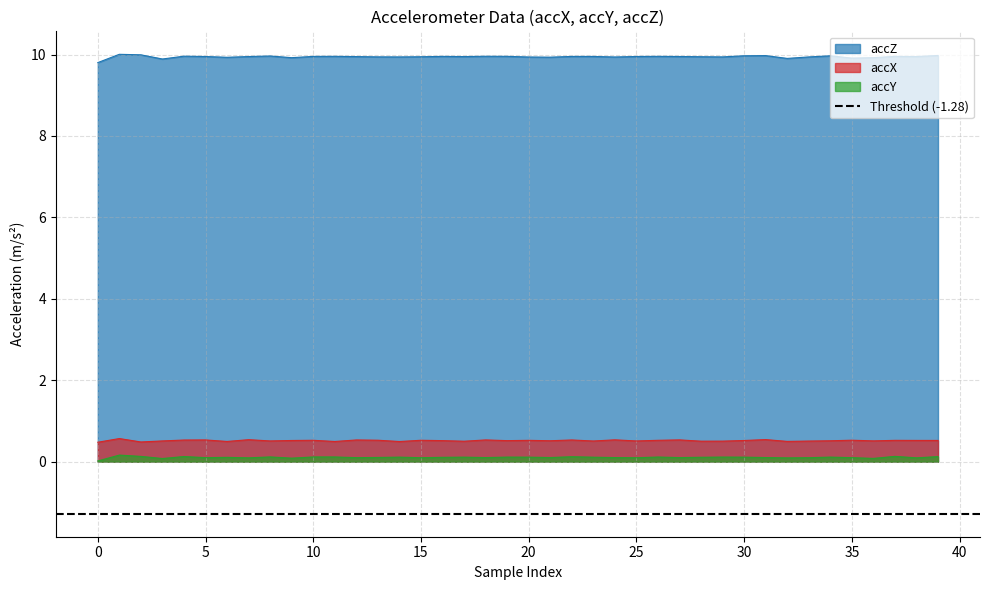

What is the spread (max minus min) of values at 20?

9.9